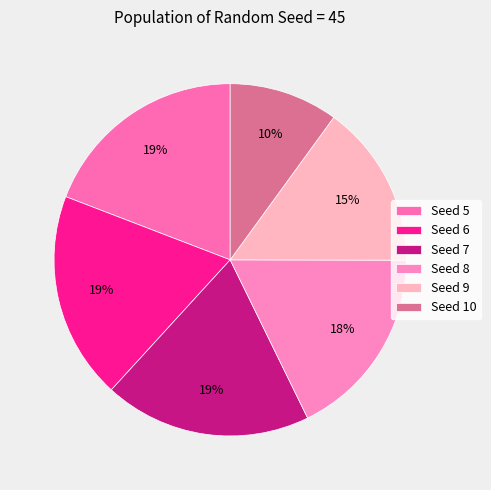

What percentage is the Seed 9 slice, to the nearest percent?

15%